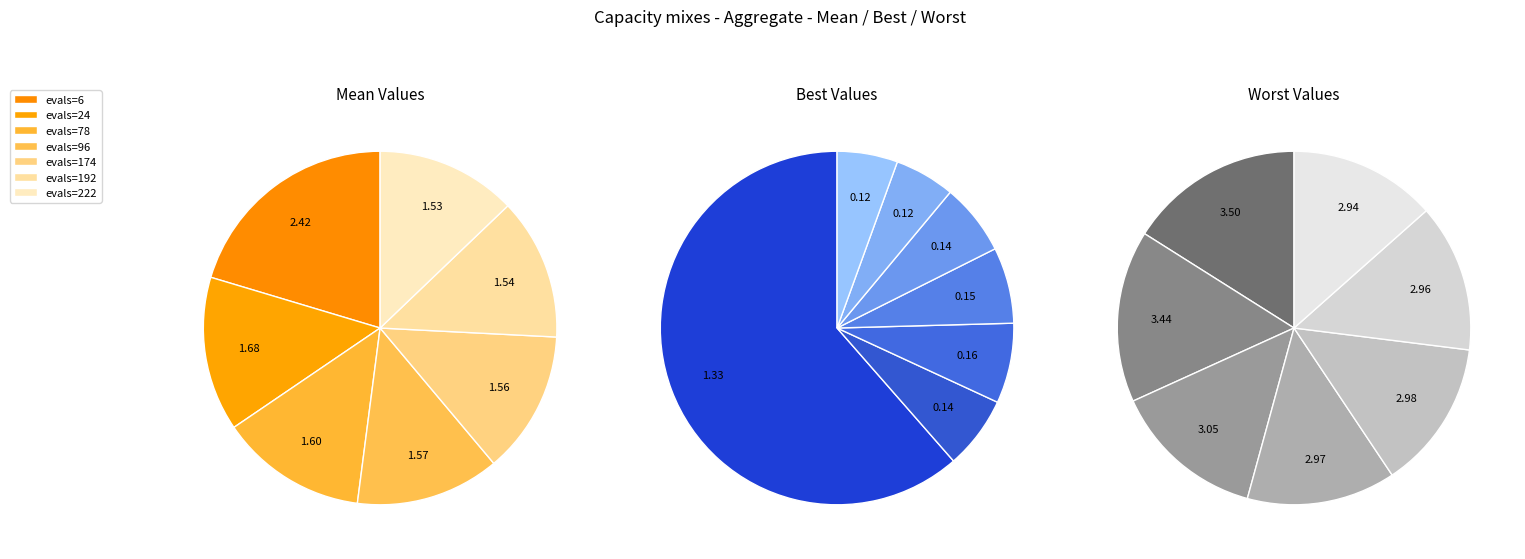

Do evals=222 and evals=78 together represent more than half of the pie?

No